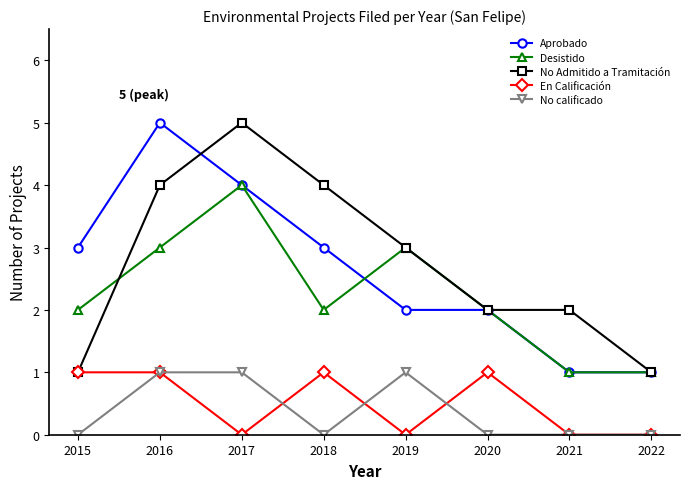

What are all the series names shown in the legend?

Aprobado, Desistido, No Admitido a Tramitación, En Calificación, No calificado